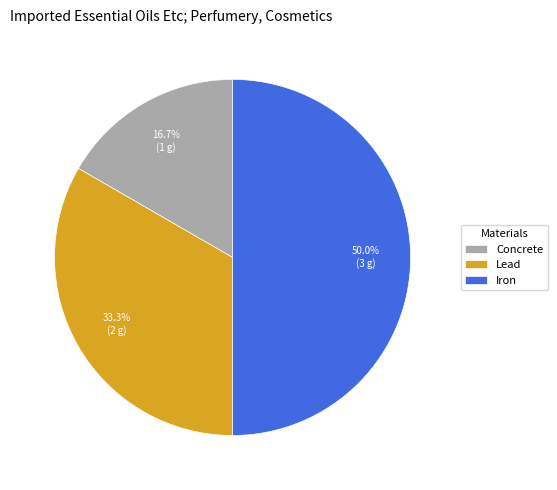

What percentage is NOT represented by Iron?

50.0%